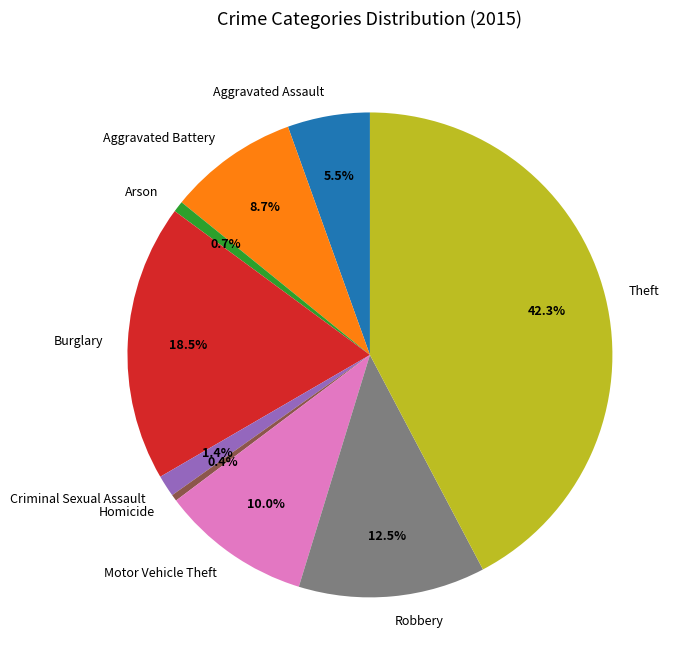

Count the number of slices in the pie.

9